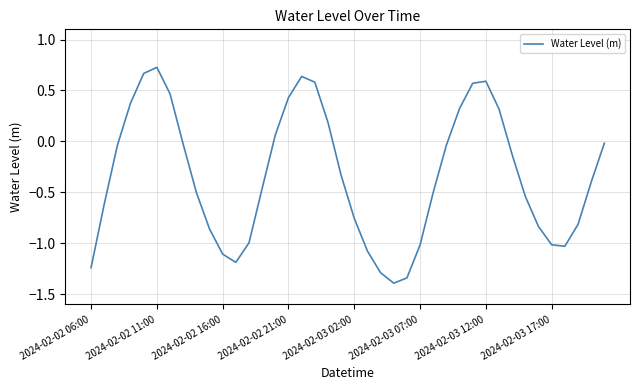

Does the chart display data point markers on the line(s)?

No